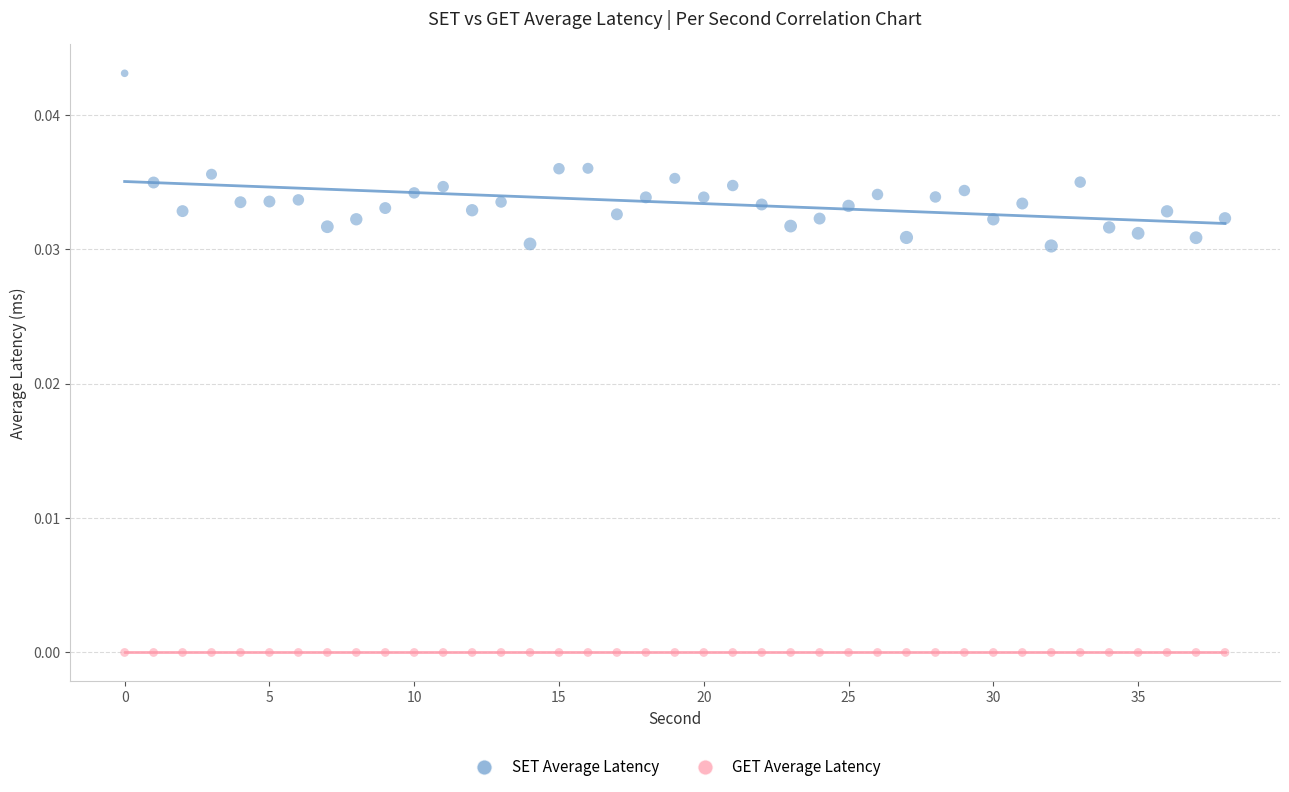

Which series reaches the minimum Y coordinate?

GET Average Latency